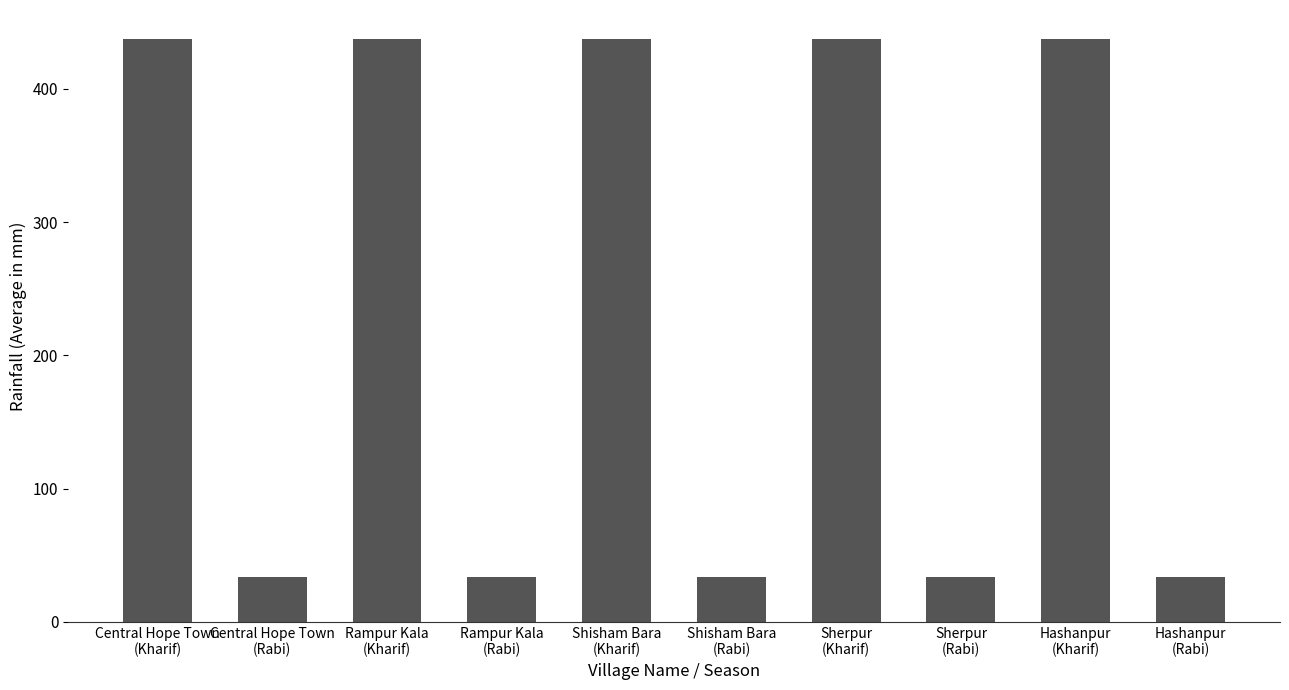

What is the change in value from Central Hope Town
(Kharif) to Hashanpur
(Rabi)?

-404.1